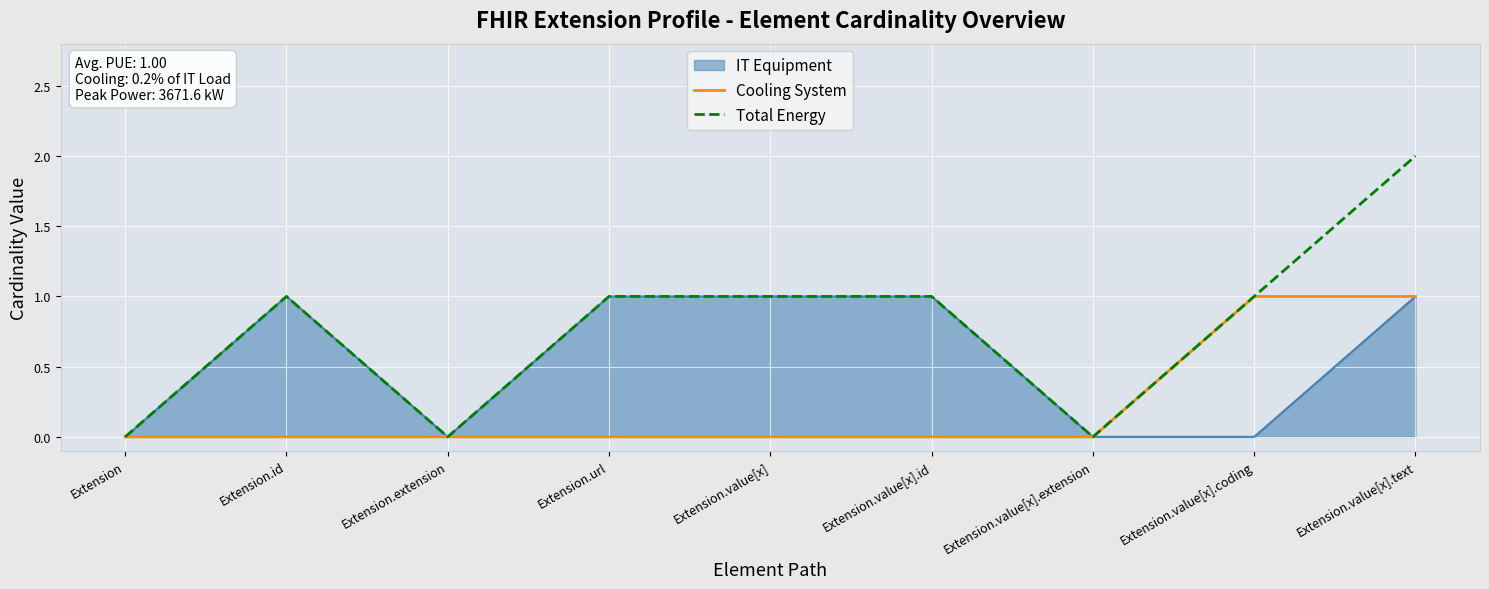

What position from the right is Extension.id?

8